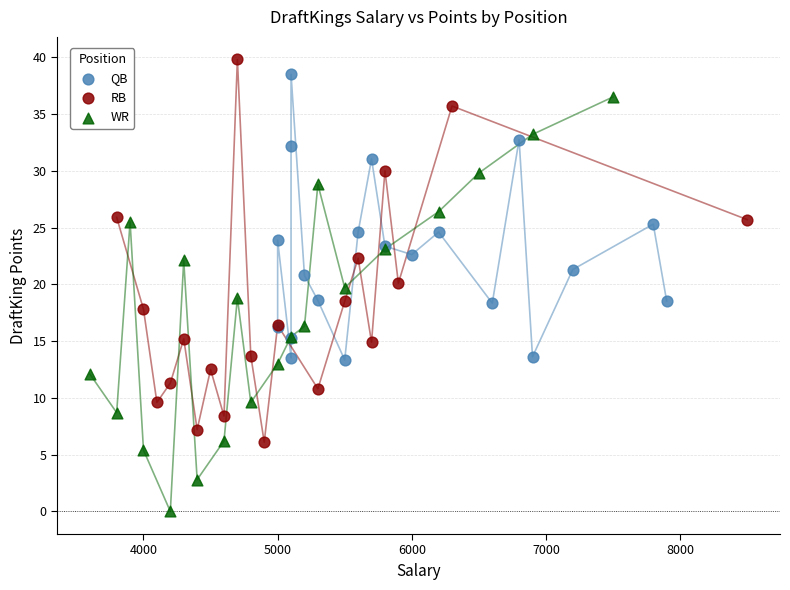

Which series contains the lowest Y value?

WR